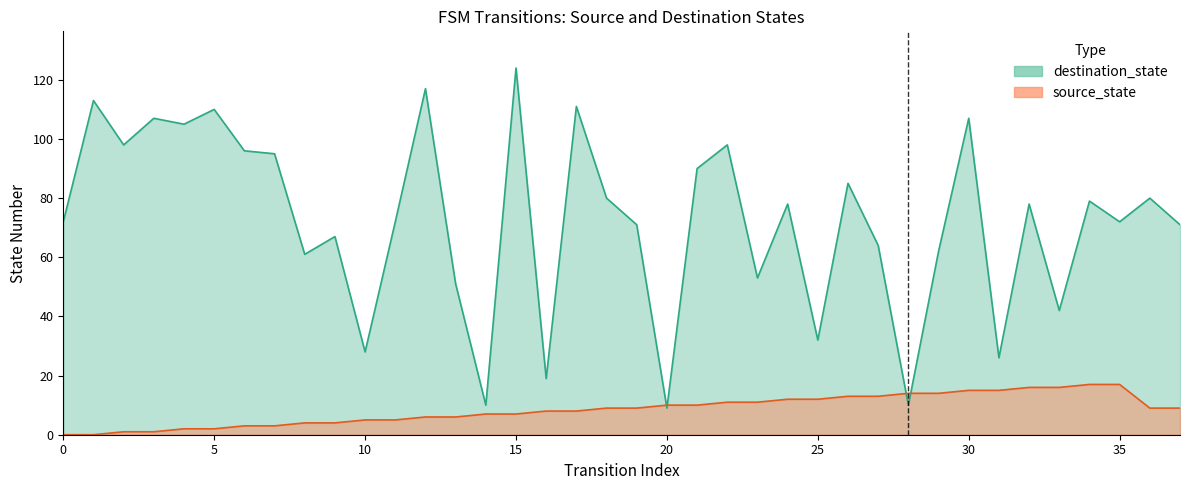

At which category is the sum across all series the highest?

15